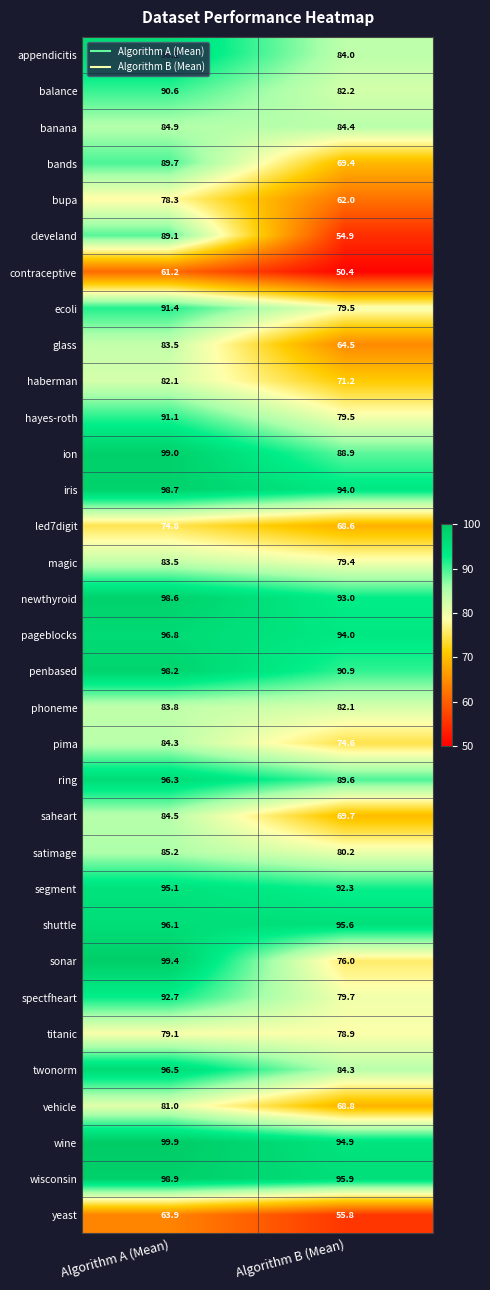

The ring series shows 47.6 at Algorithm B (Mean). True or false?

False